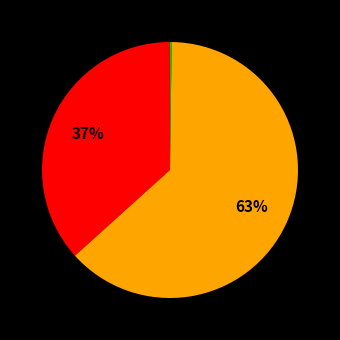

What is the largest slice in the pie chart?

SMAPE